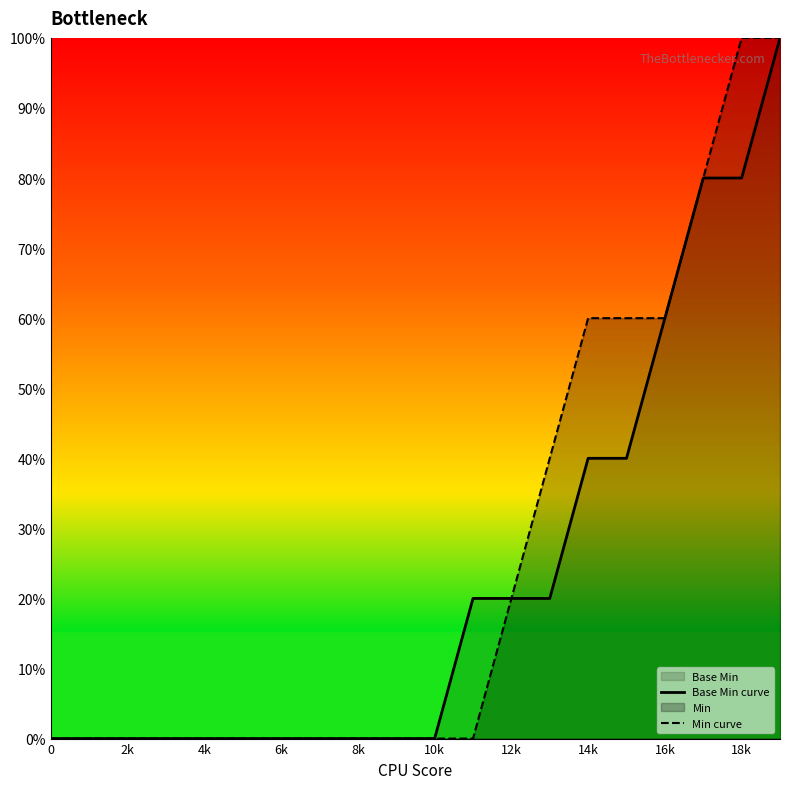

What is the highest value of the Min curve series?

100